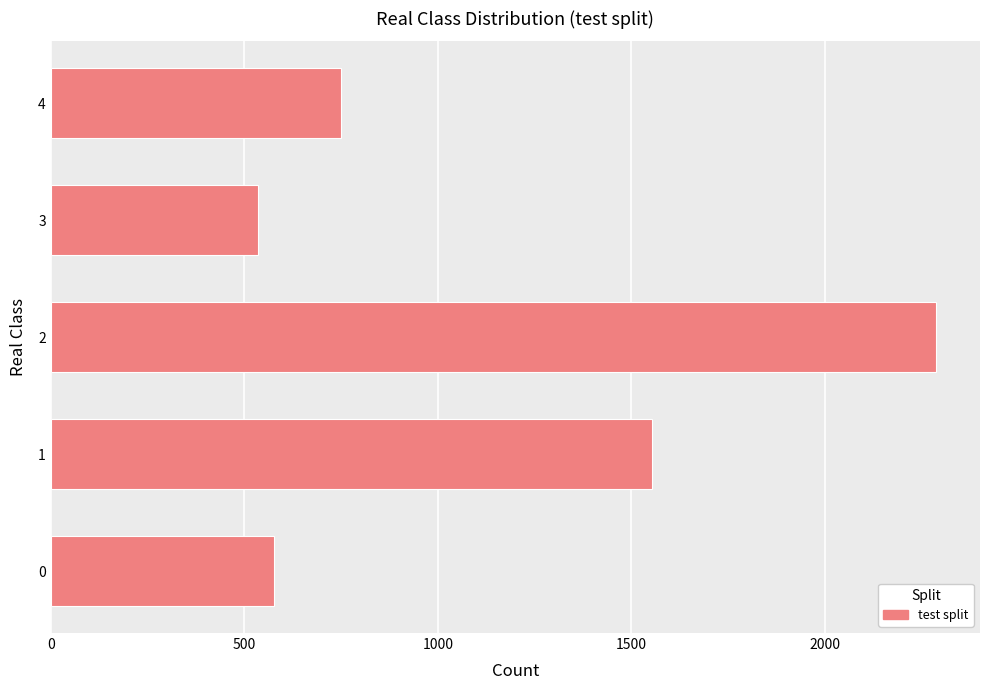

Which category has the highest value across all series?

2